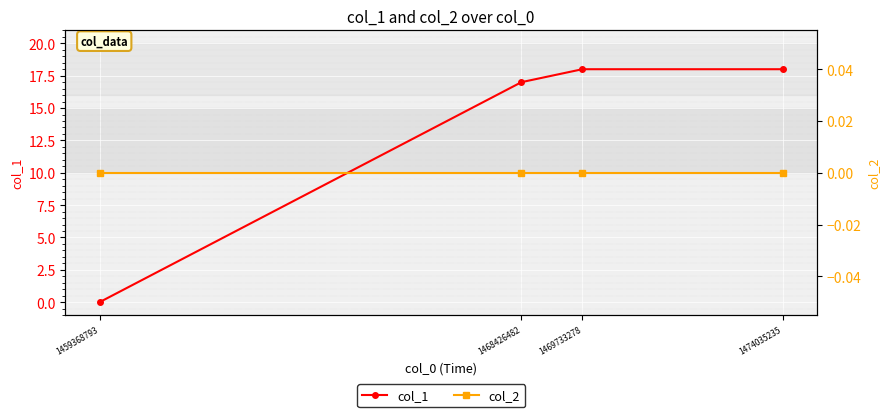

What are all the series names shown in the legend?

col_1, col_2